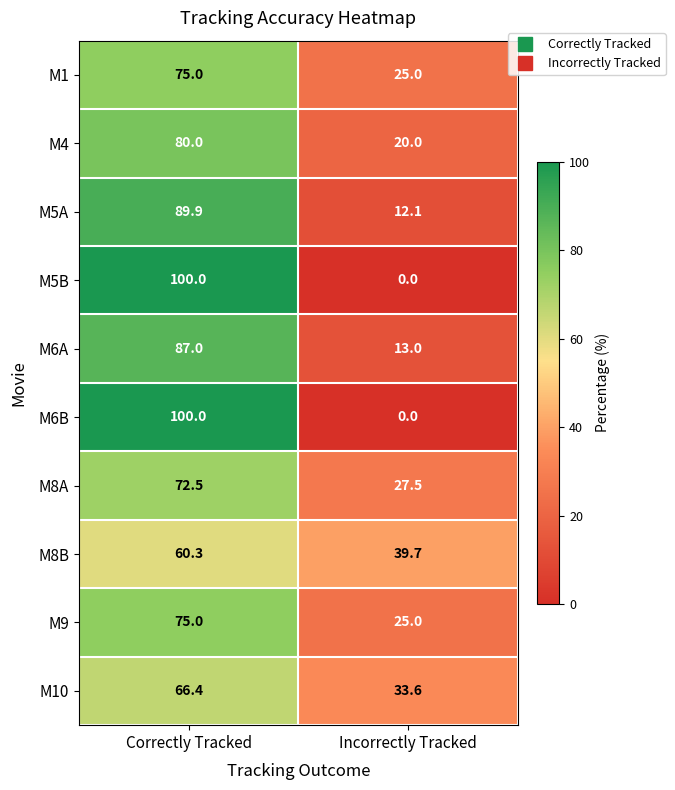

Reading left to right, extract all data points from this chart.

M1: 75.0	25.0
M4: 80.0	20.0
M5A: 89.9	12.1
M5B: 100.0	0.0
M6A: 87.0	13.0
M6B: 100.0	0.0
M8A: 72.5	27.5
M8B: 60.3	39.7
M9: 75.0	25.0
M10: 66.4	33.6